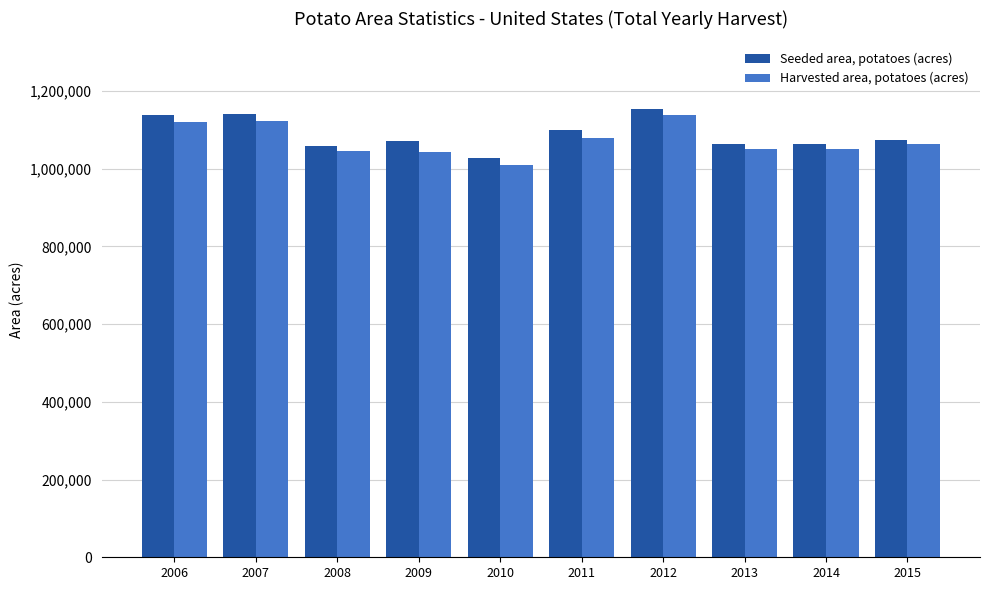

What value does the Seeded area, potatoes (acres) series have at 2012, to the nearest 100?

1154800